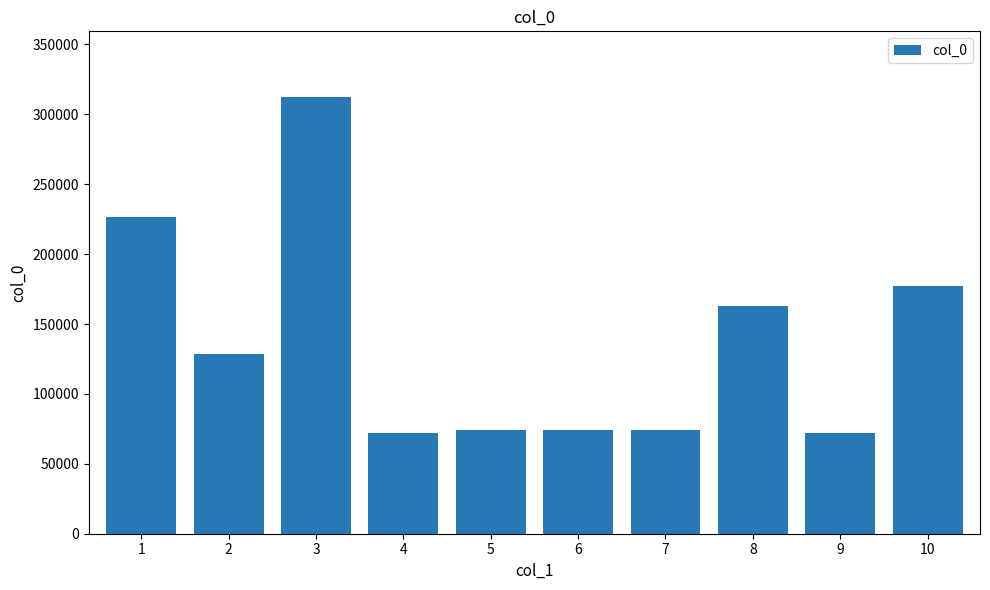

What is the difference between the values at 1 and 9?

154633